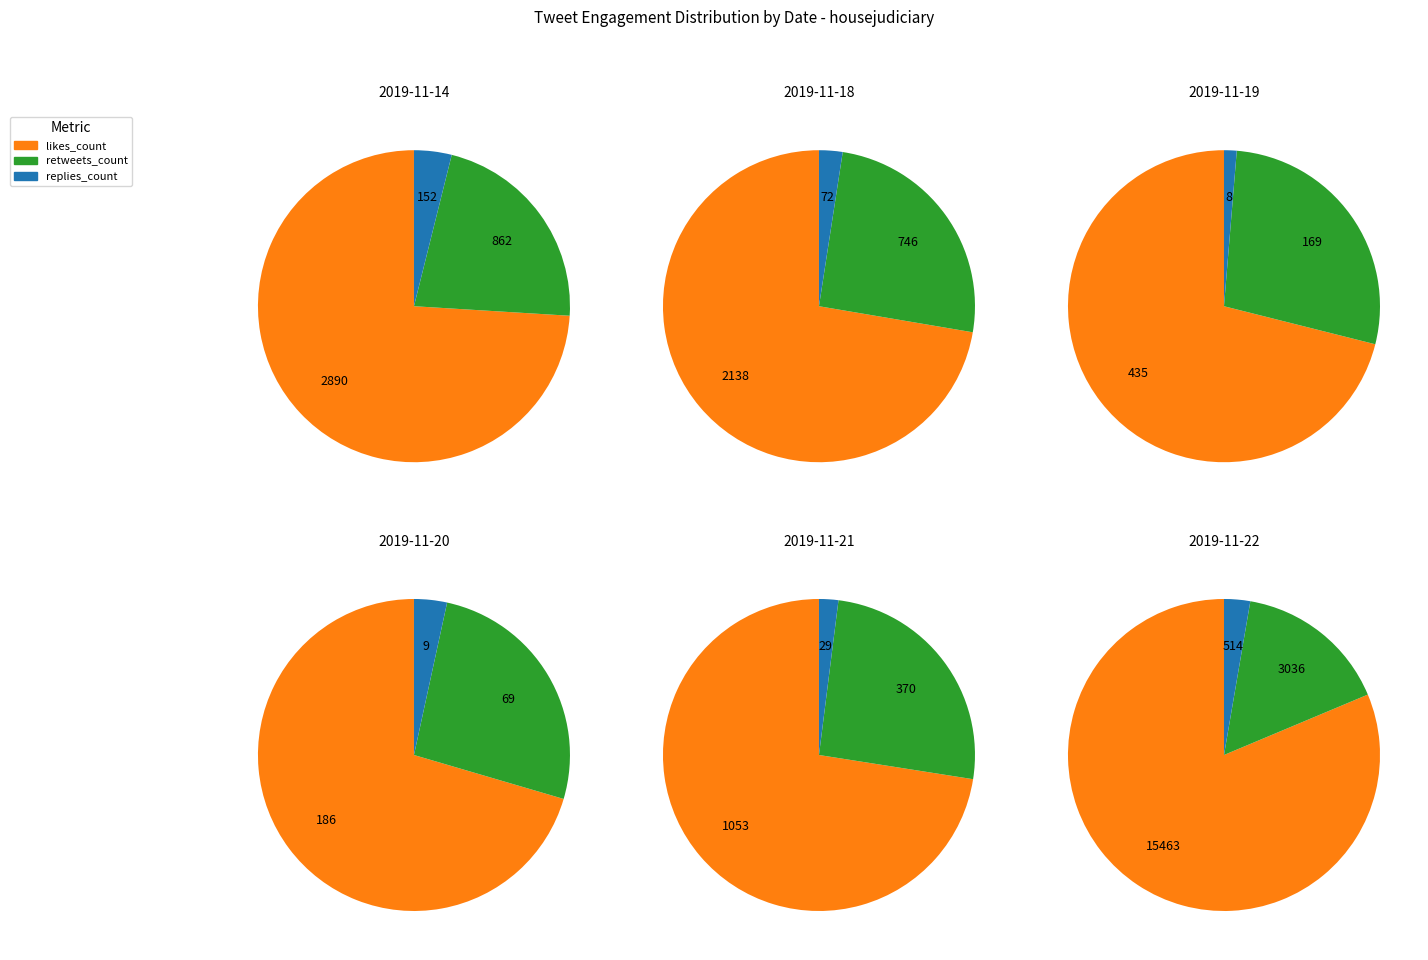

Is the sum of 28 and 1 greater than half?

No